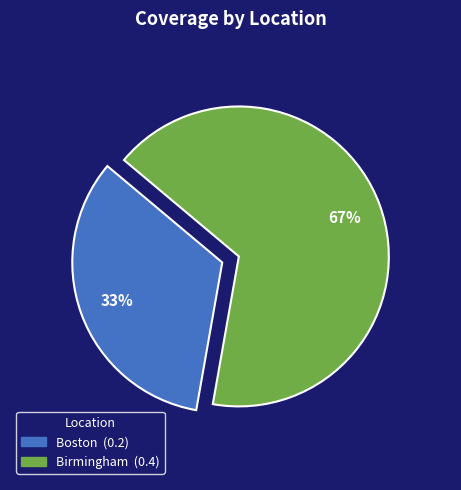

Do Boston and Birmingham together represent more than half of the pie?

Yes